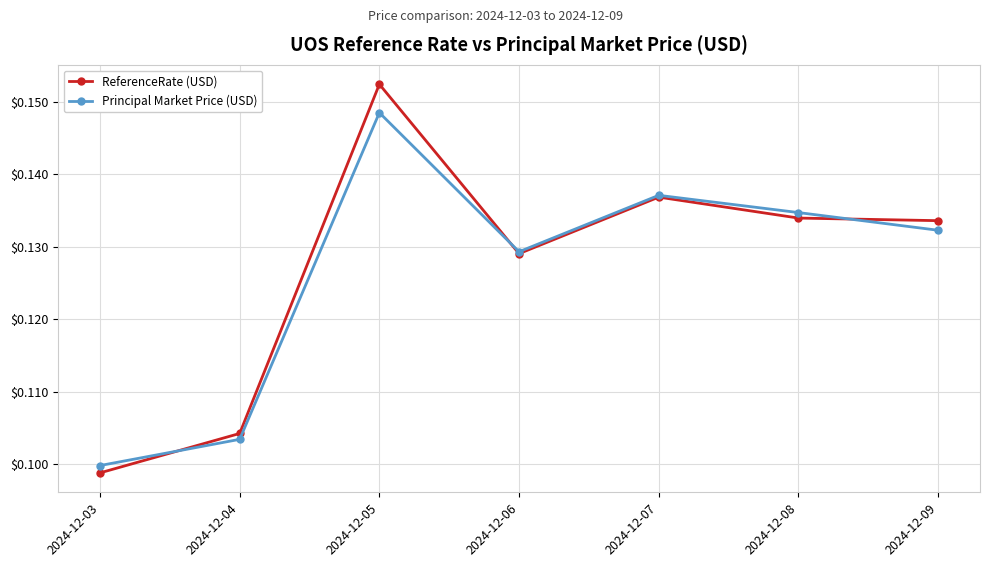

Rank the series by their maximum value, from highest to lowest.

ReferenceRate (USD), Principal Market Price (USD)